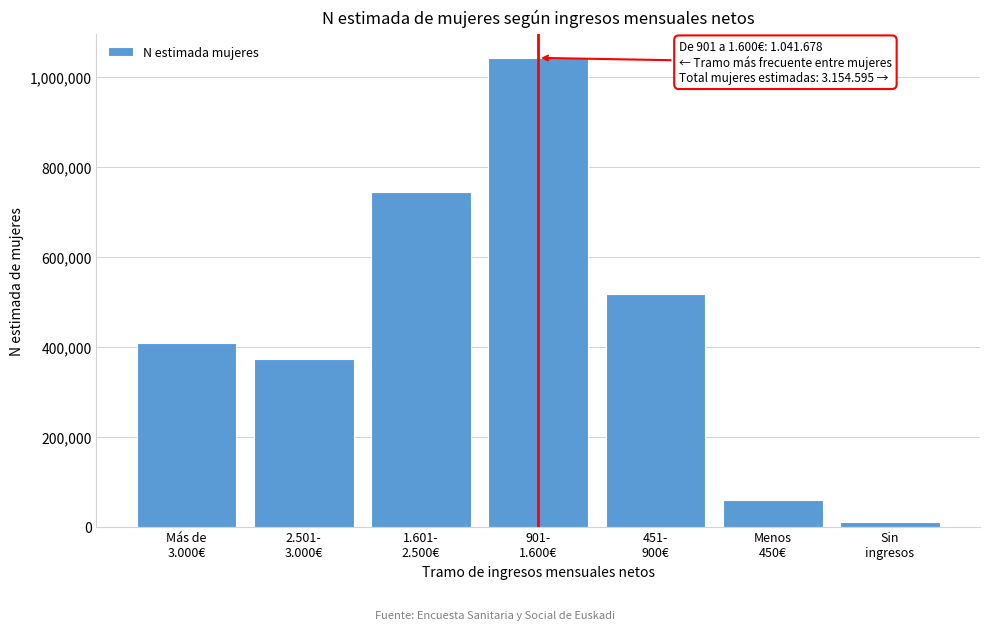

Reading right to left, what are all the values shown in this chart?

11276	59949	517758	1041678	744543	371324	408066